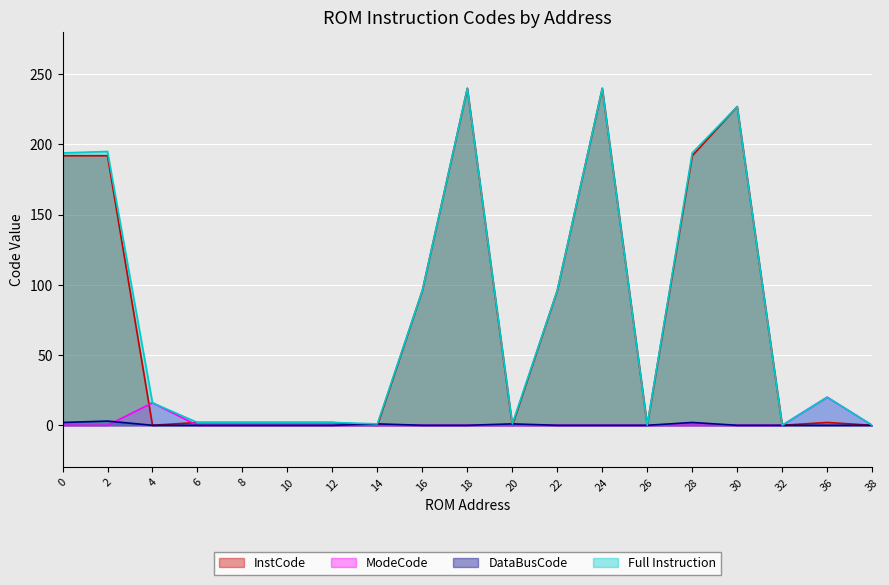

True or false: InstCode has more than 2 interior local peaks.

True